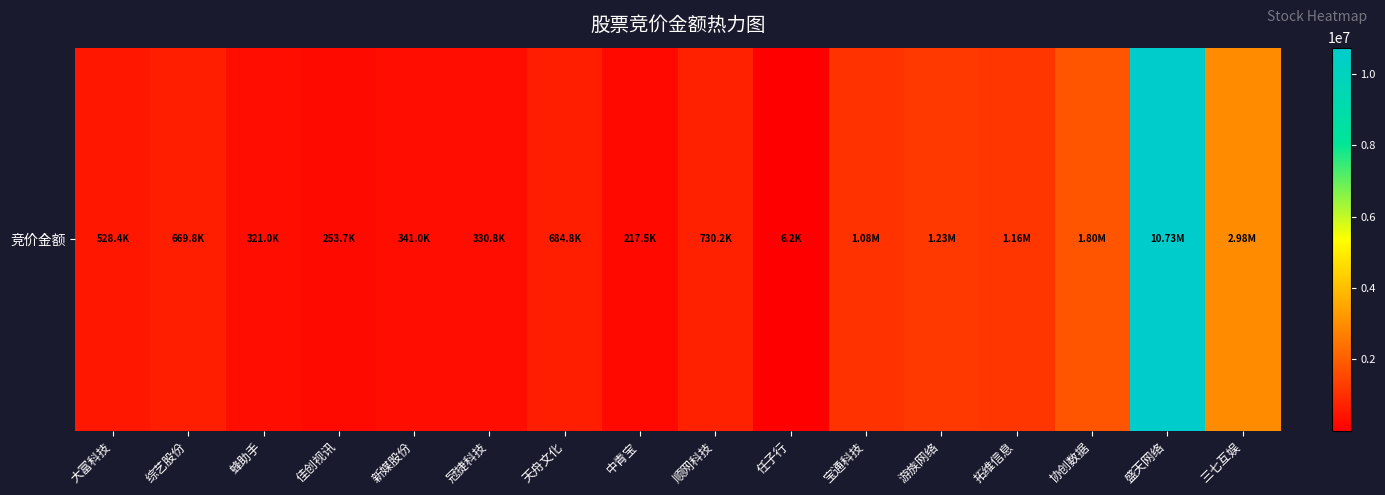

What is the change in value from 冠捷科技 to 三七互娱?

+2647955